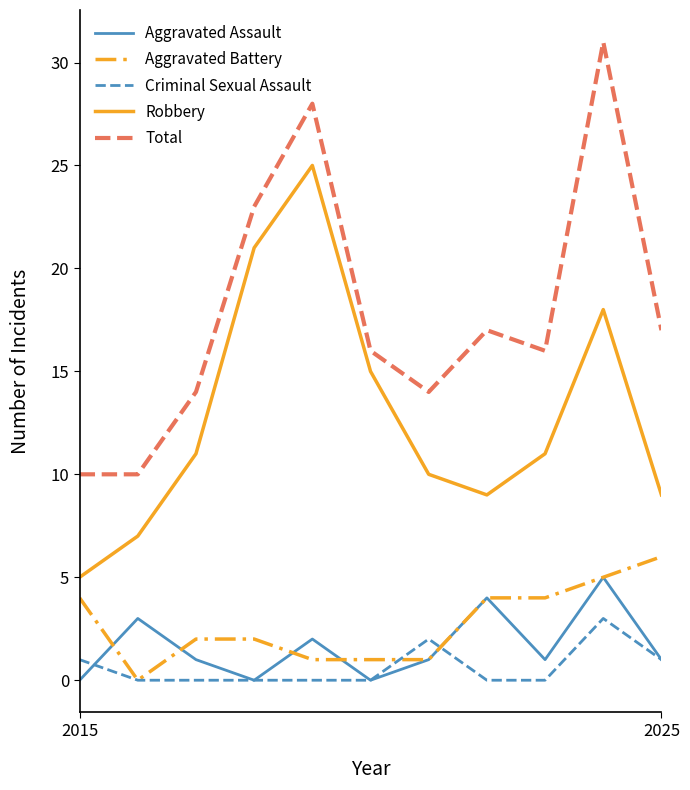

True or false: Criminal Sexual Assault and Total cross at least once.

False